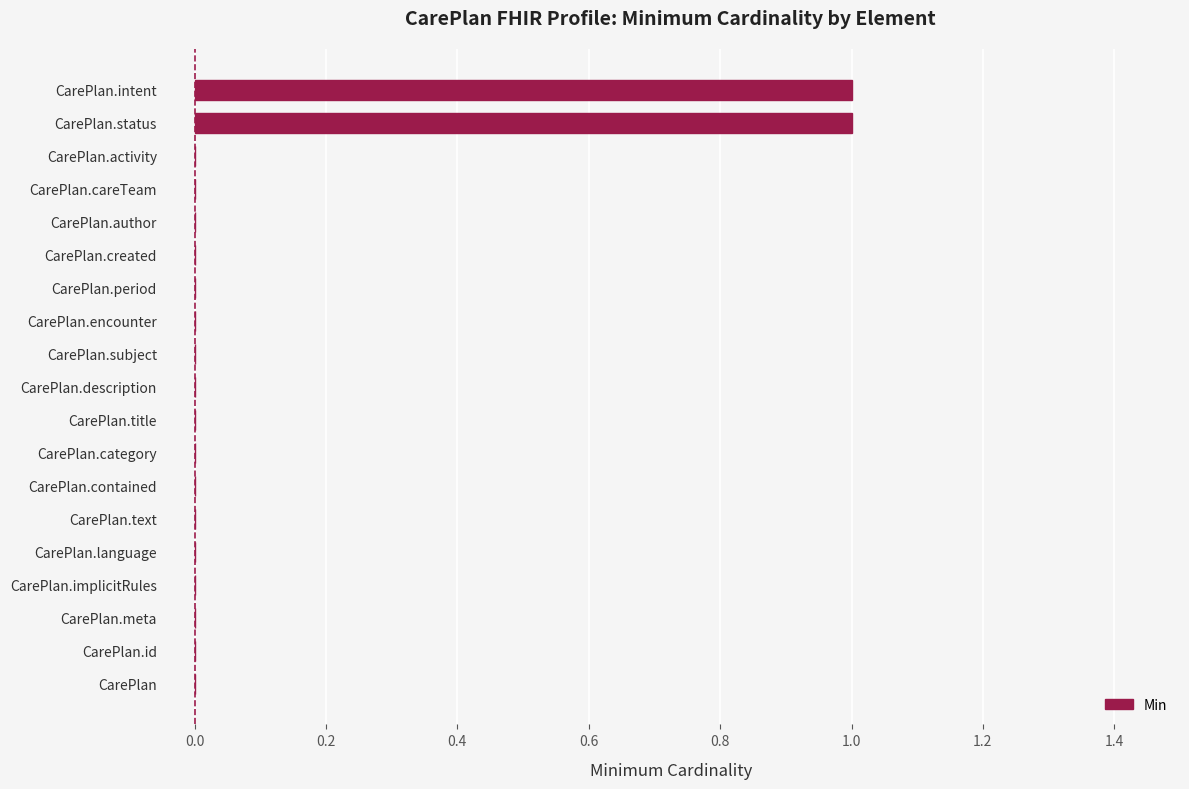

Is it true that the value at CarePlan.title is 0?

True